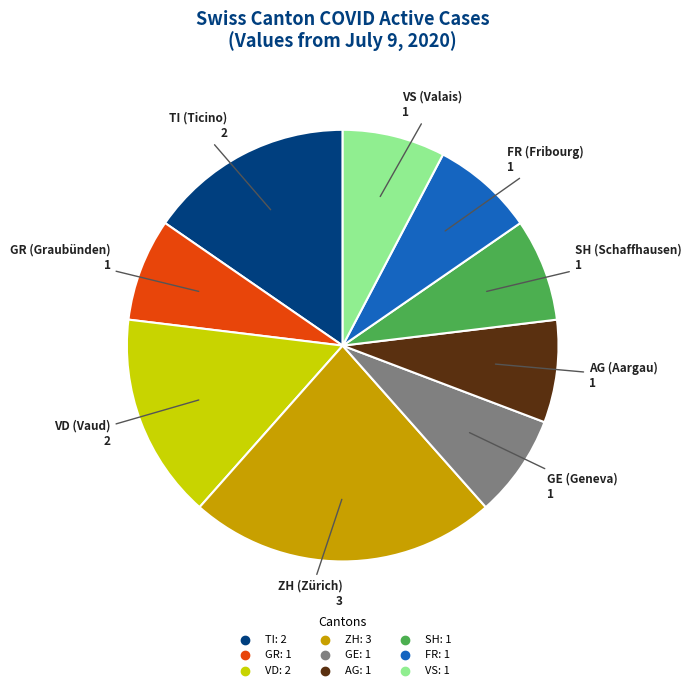

Is there any slice that represents more than half of the pie?

No